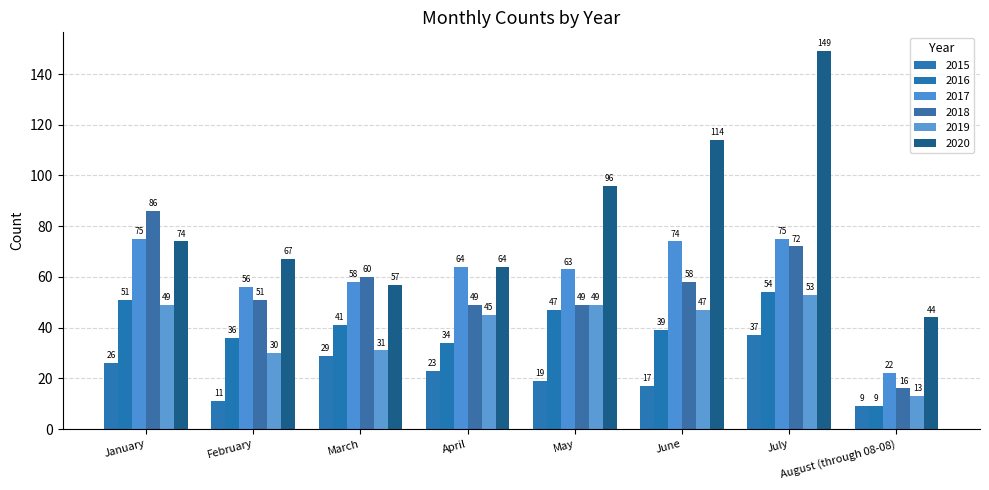

How many values in the 2020 series are below 74?

4